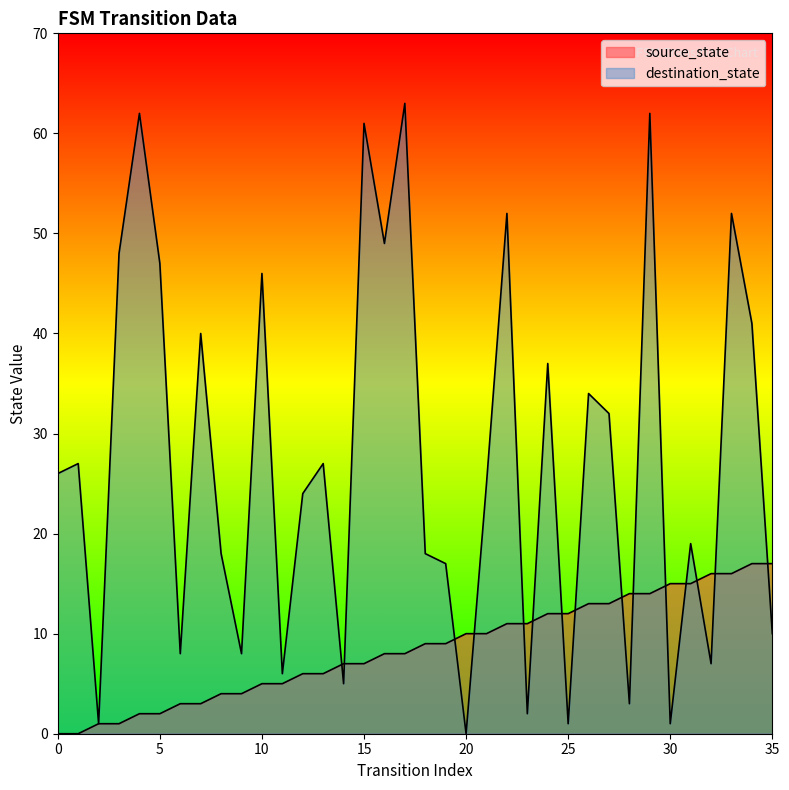

Reading left to right, list all the values displayed in this chart.

source_state: 0=0	1=0	2=1	3=1	4=2	5=2	6=3	7=3	8=4	9=4	10=5	11=5	12=6	13=6	14=7	15=7	16=8	17=8	18=9	19=9	20=10	21=10	22=11	23=11	24=12	25=12	26=13	27=13	28=14	29=14	30=15	31=15	32=16	33=16	34=17	35=17
destination_state: 0=26	1=27	2=1	3=48	4=62	5=47	6=8	7=40	8=18	9=8	10=46	11=6	12=24	13=27	14=5	15=61	16=49	17=63	18=18	19=17	20=0	21=25	22=52	23=2	24=37	25=1	26=34	27=32	28=3	29=62	30=1	31=19	32=7	33=52	34=41	35=10